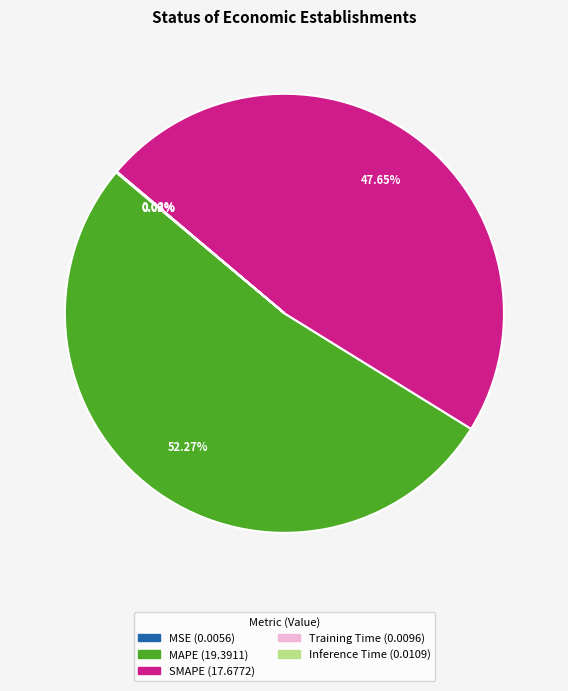

Which slice is the largest?

MAPE